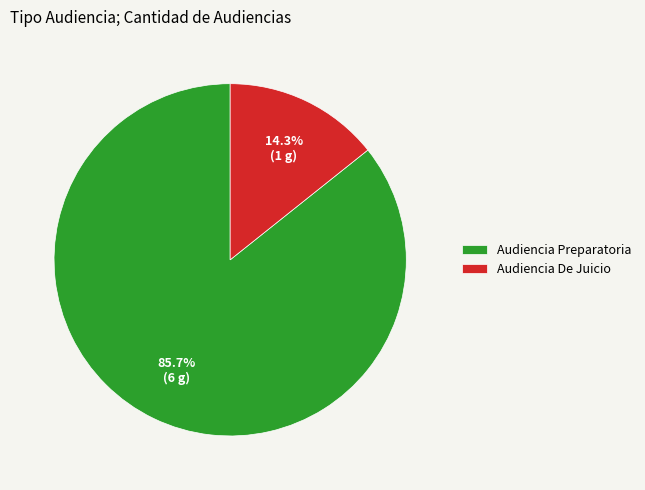

How many segments does this pie chart have?

2